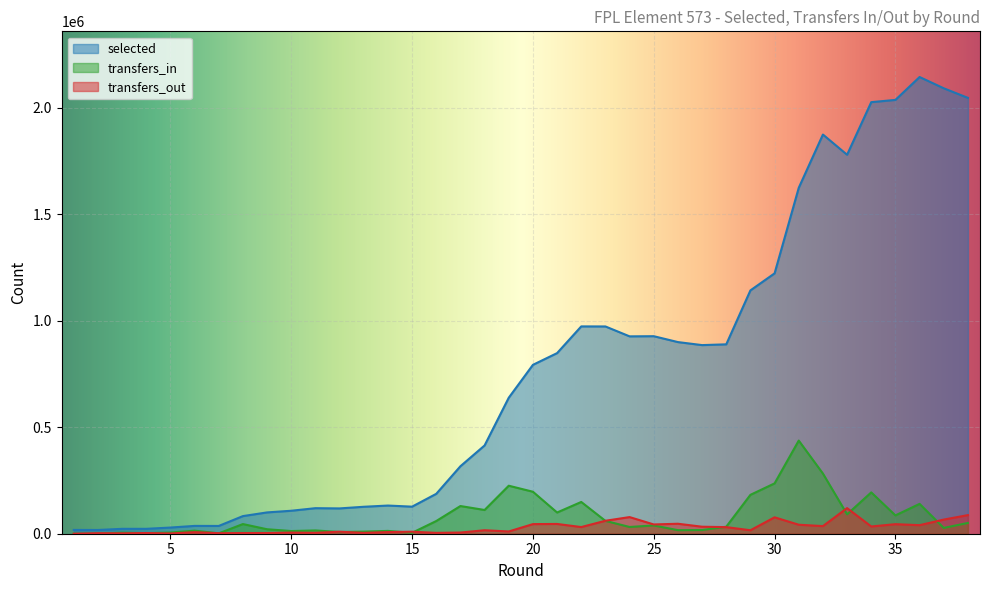

Which series has the largest total across all categories?

selected